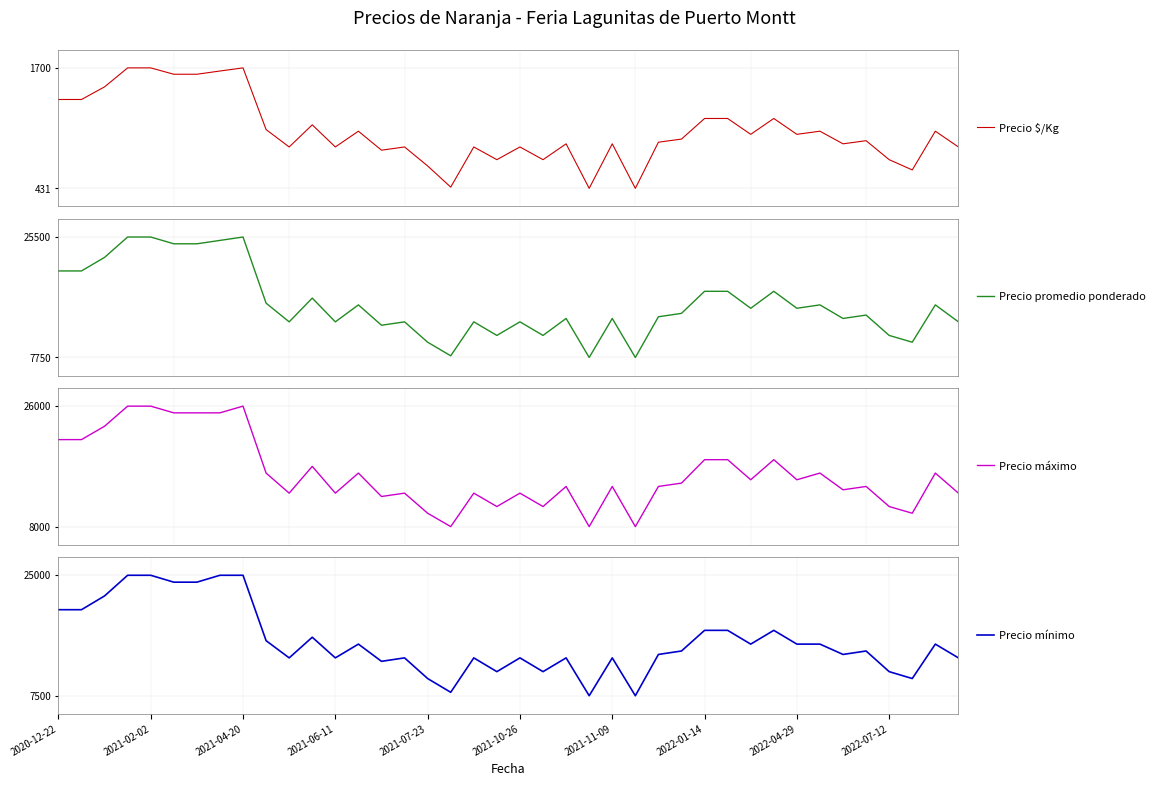

What is the highest value of the Precio mínimo series?

25000